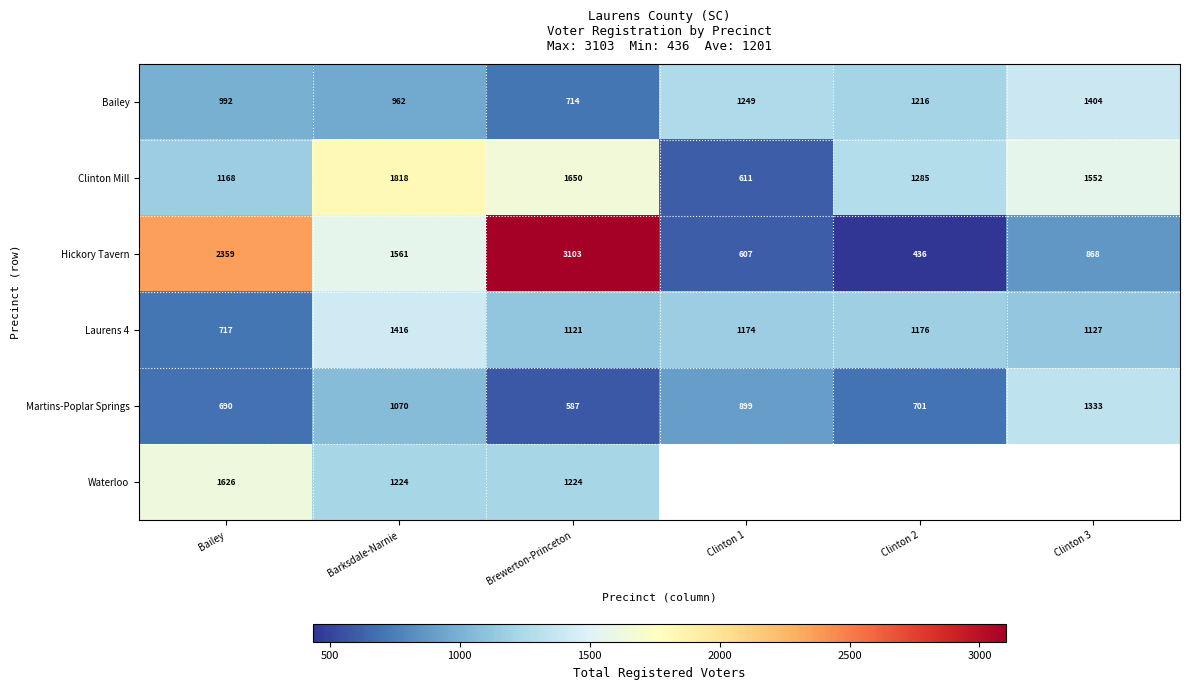

List the labels in order of Bailey value, largest first.

Clinton 3, Clinton 1, Clinton 2, Bailey, Barksdale-Narnie, Brewerton-Princeton